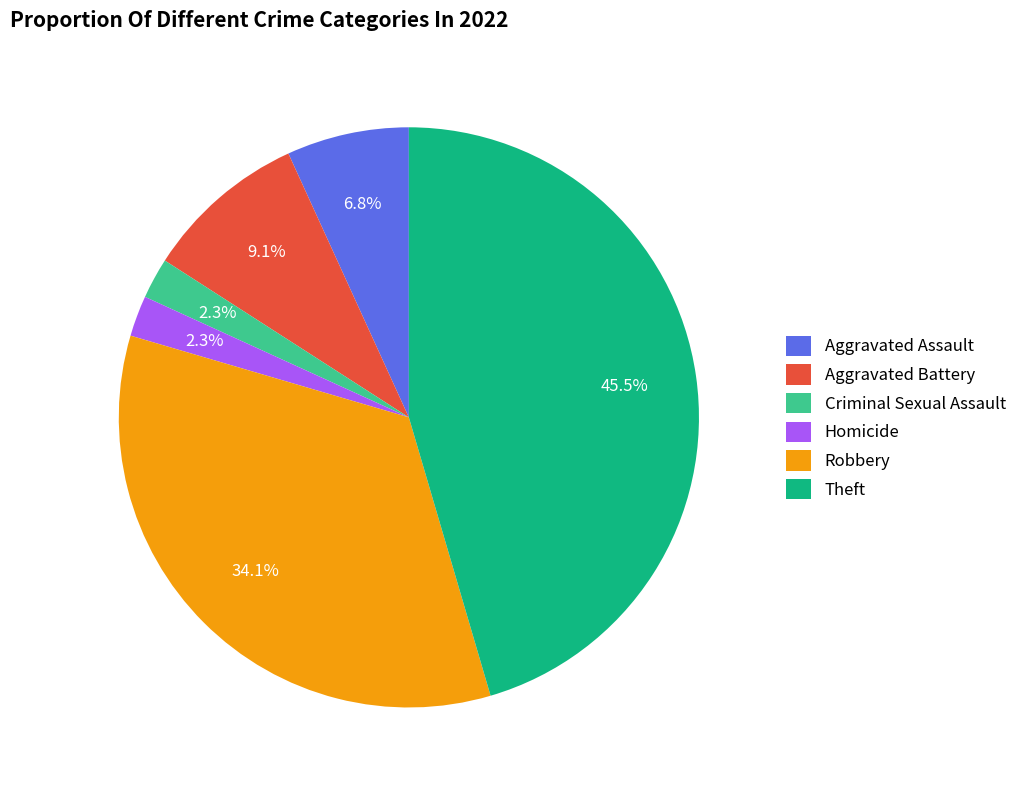

Which has a higher value, Aggravated Battery or Homicide?

Aggravated Battery